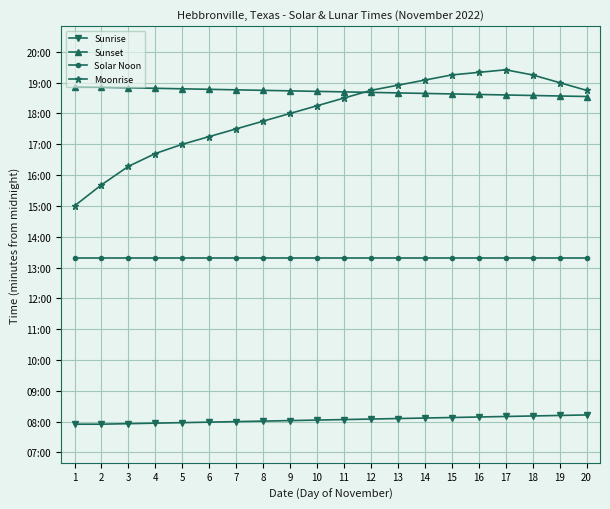

Which series has the widest spread of values?

Moonrise